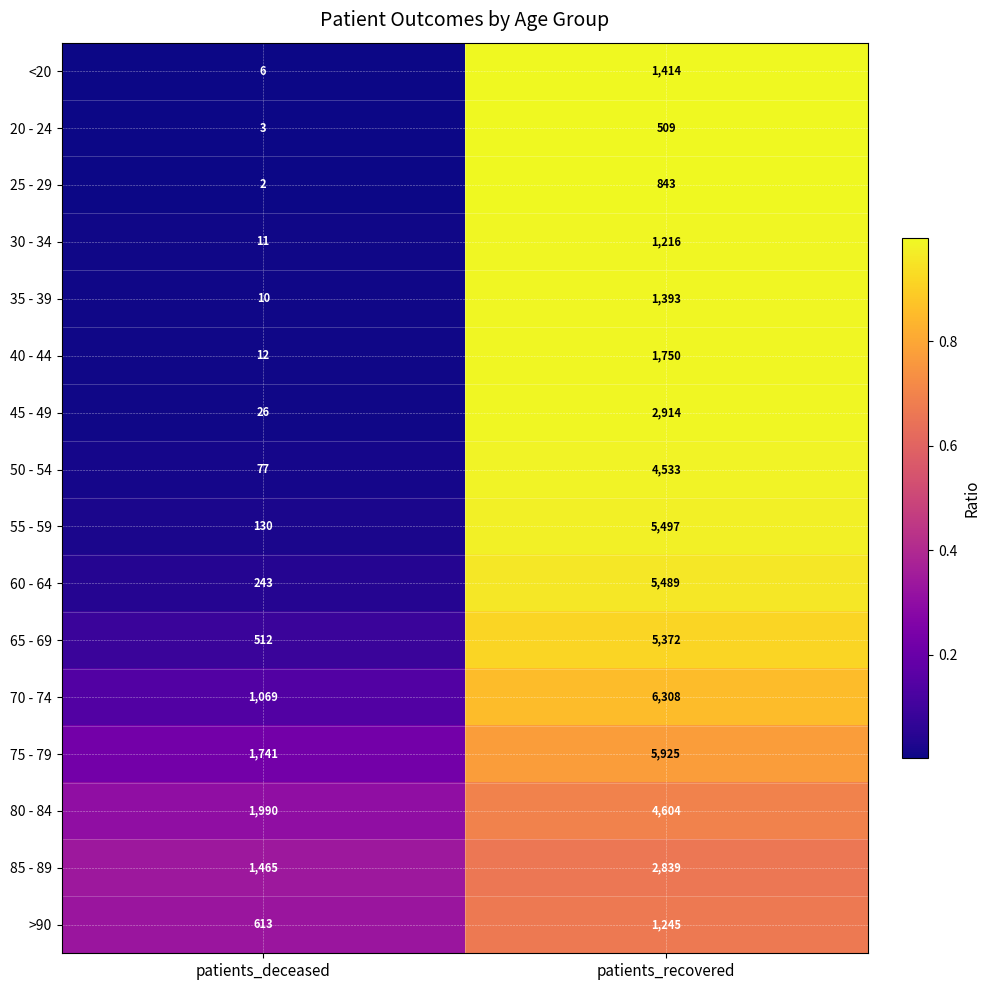

Which series has the largest range (max minus min)?

55 - 59